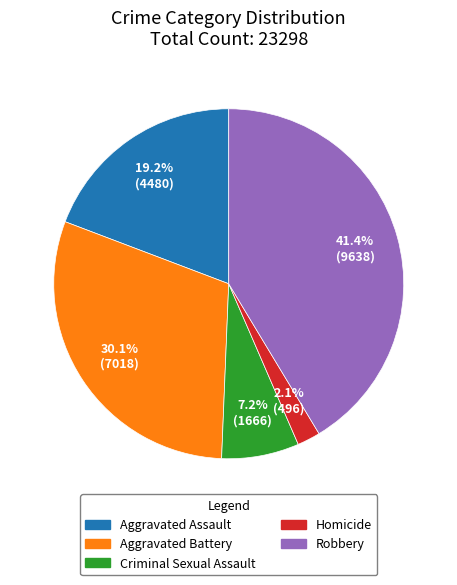

What portion of the pie excludes Aggravated Assault?

80.8%